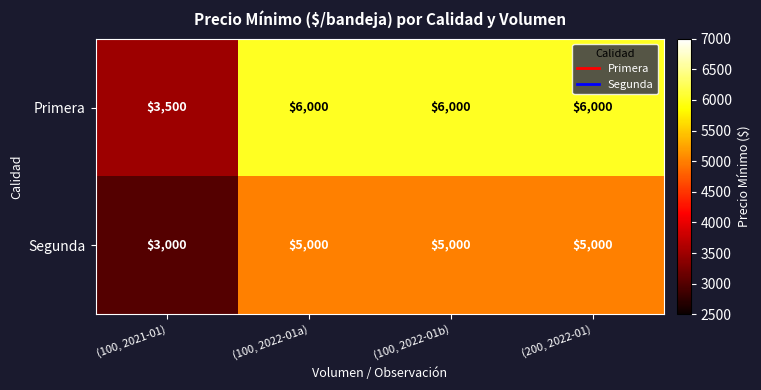

At (200, 2022-01), list the series in order from smallest to largest.

Segunda, Primera